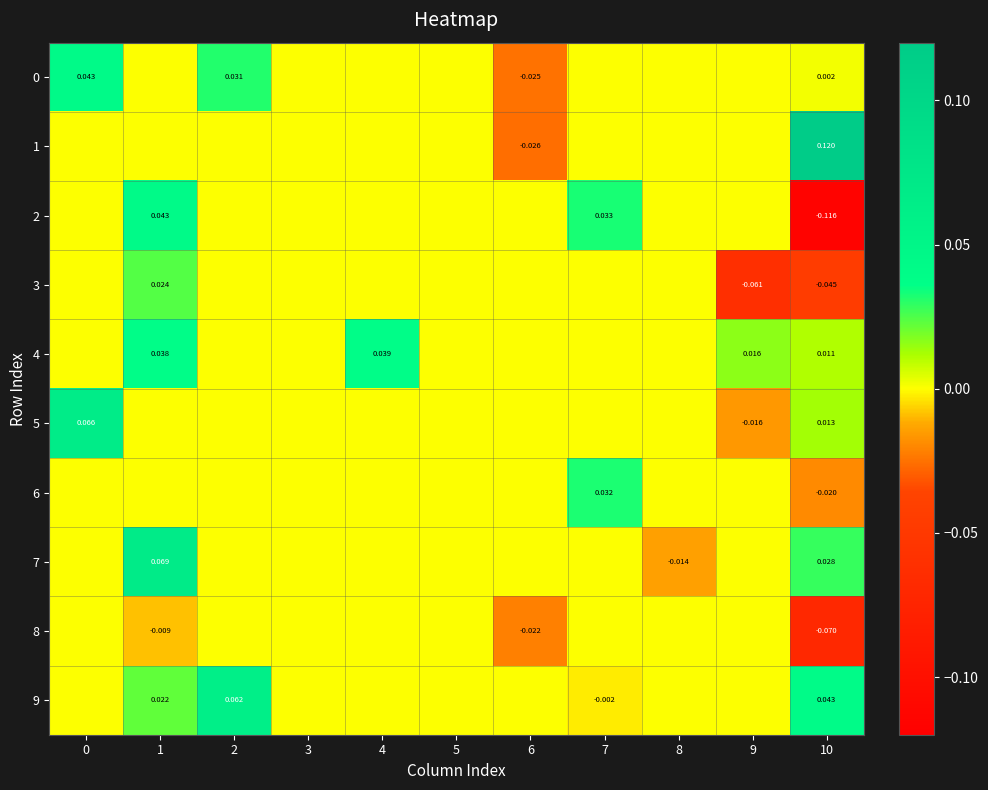

How many values in the 4 series exceed 0?

4